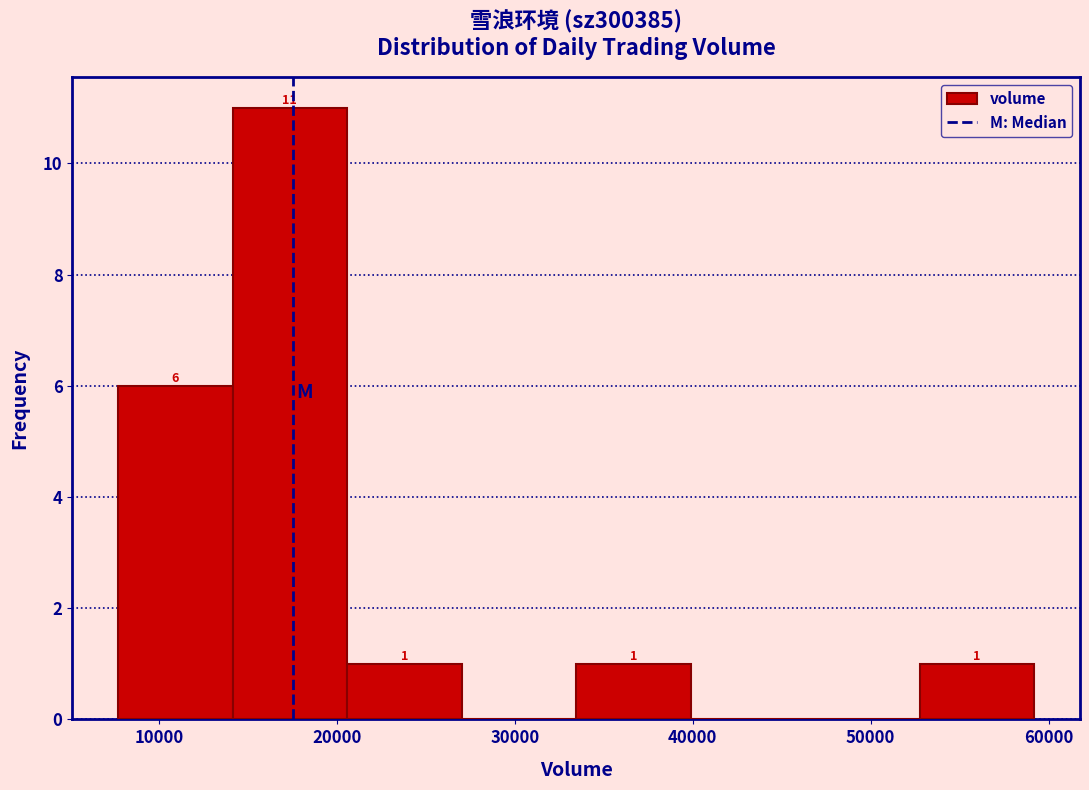

Over which range of the x-axis is the bar tallest?

14000 to 21000